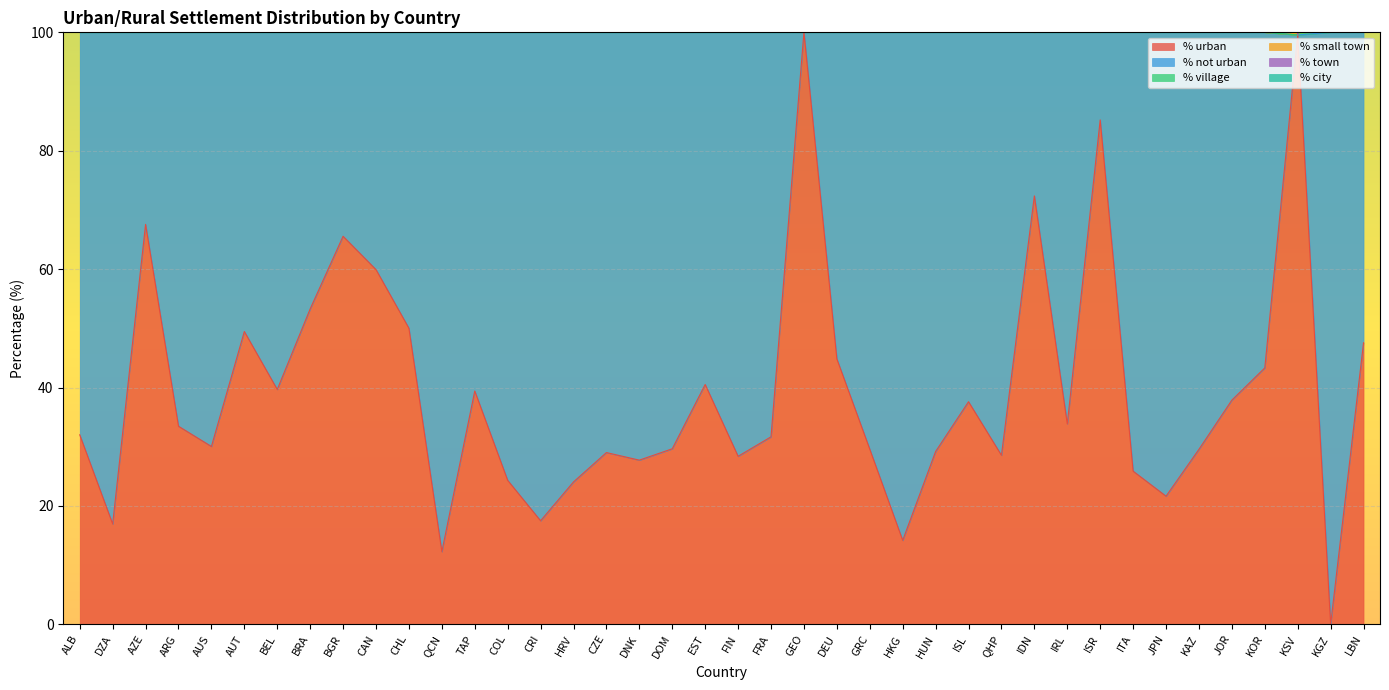

At how many categories does at least one series exceed 52?

40